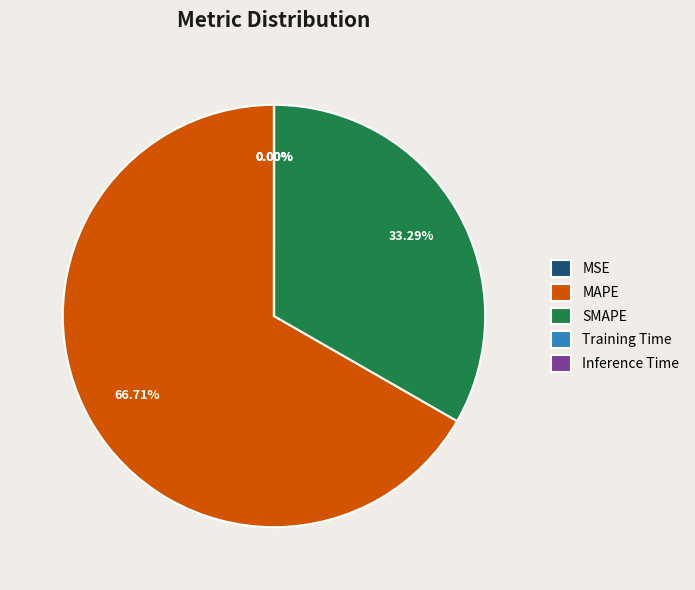

Does any single category account for the majority?

Yes